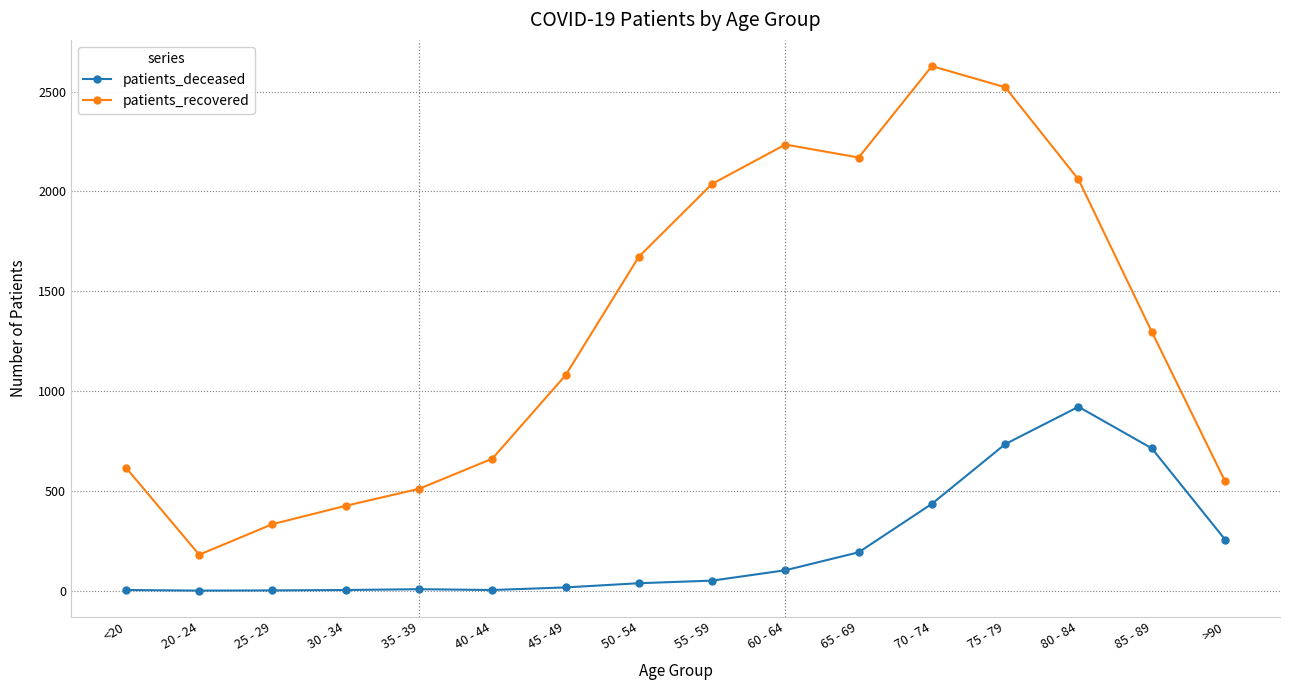

Rank the series by their maximum value, from highest to lowest.

patients_recovered, patients_deceased